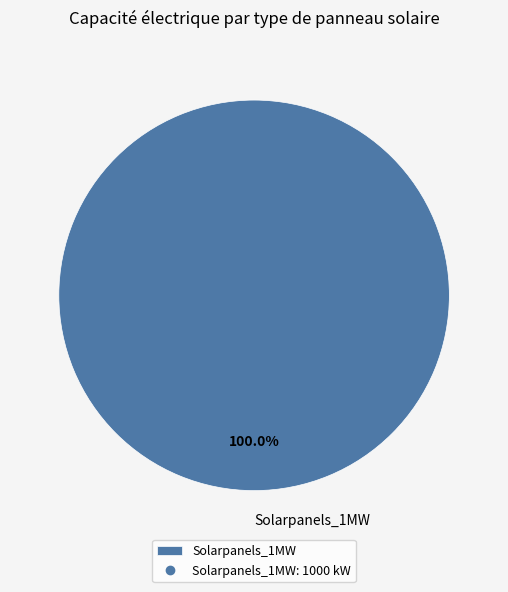

Does Solarpanels_1MW account for over 50% of the chart?

Yes